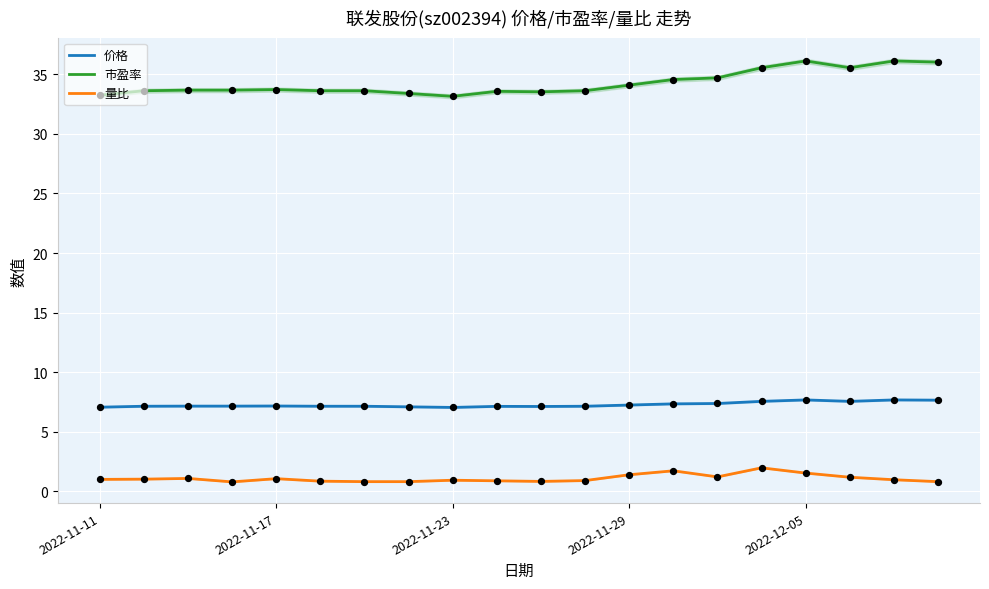

Is the value of 量比 at 2022-11-17 greater than the value of 价格 at 2022-11-29?

No